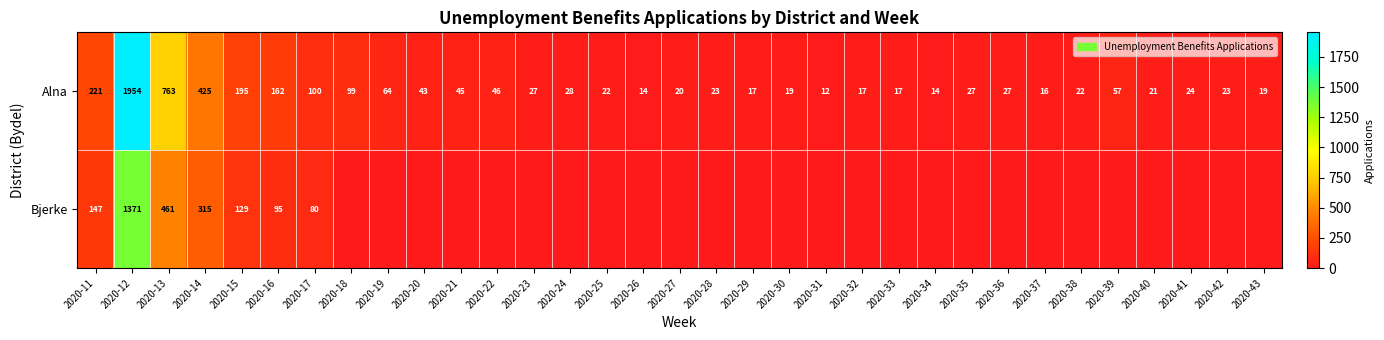

What is the sum of all Alna values?

4583